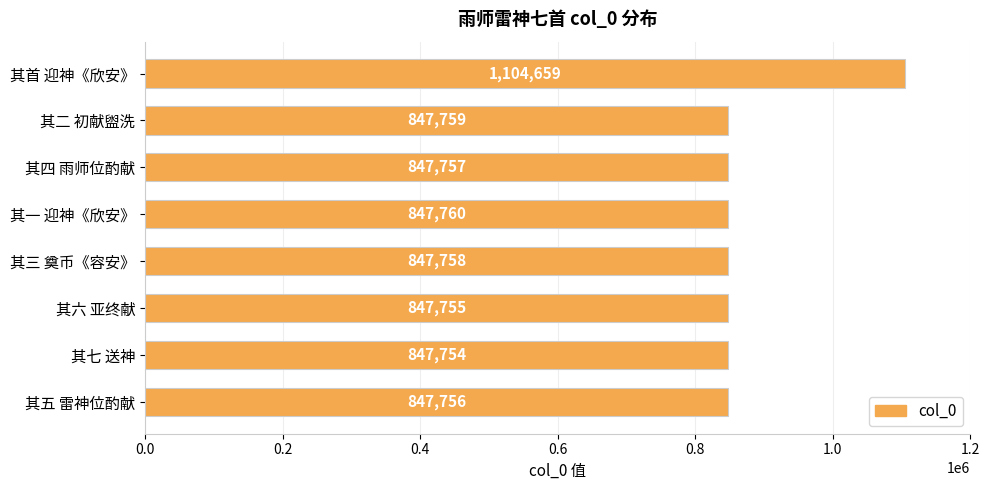

Reading top to bottom, list all the values displayed in this chart.

其首 迎神《欣安》=1104659	其二 初献盥洗=847759	其四 雨师位酌献=847757	其一 迎神《欣安》=847760	其三 奠币《容安》=847758	其六 亚终献=847755	其七 送神=847754	其五 雷神位酌献=847756